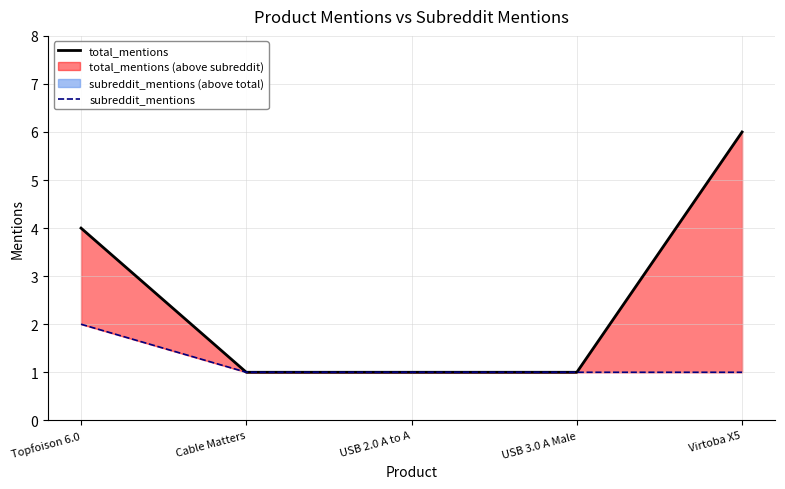

Reading right to left, what are all the values shown in this chart?

total_mentions: Virtoba X5=6	USB 3.0 A Male=1	USB 2.0 A to A=1	Cable Matters=1	Topfoison 6.0=4
subreddit_mentions: Virtoba X5=1	USB 3.0 A Male=1	USB 2.0 A to A=1	Cable Matters=1	Topfoison 6.0=2